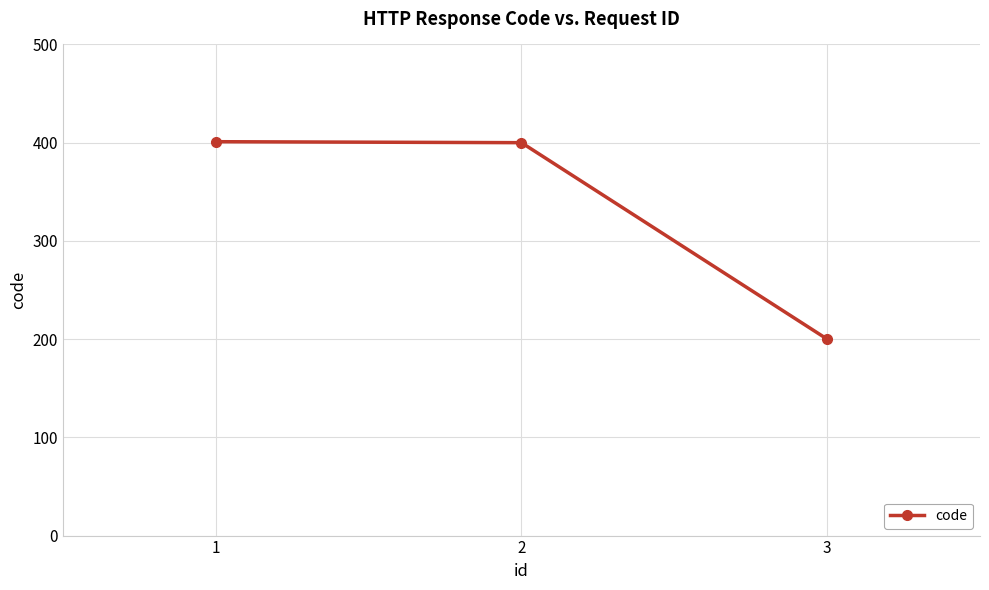

What is the minimum value shown in the chart?

200